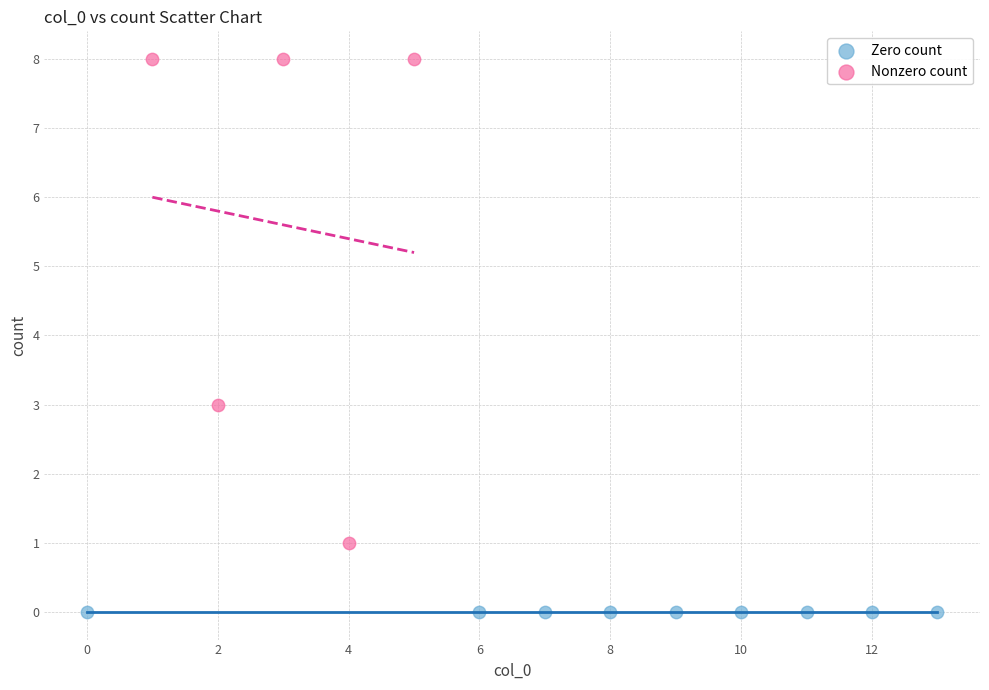

Which series contains the highest Y value?

Nonzero count